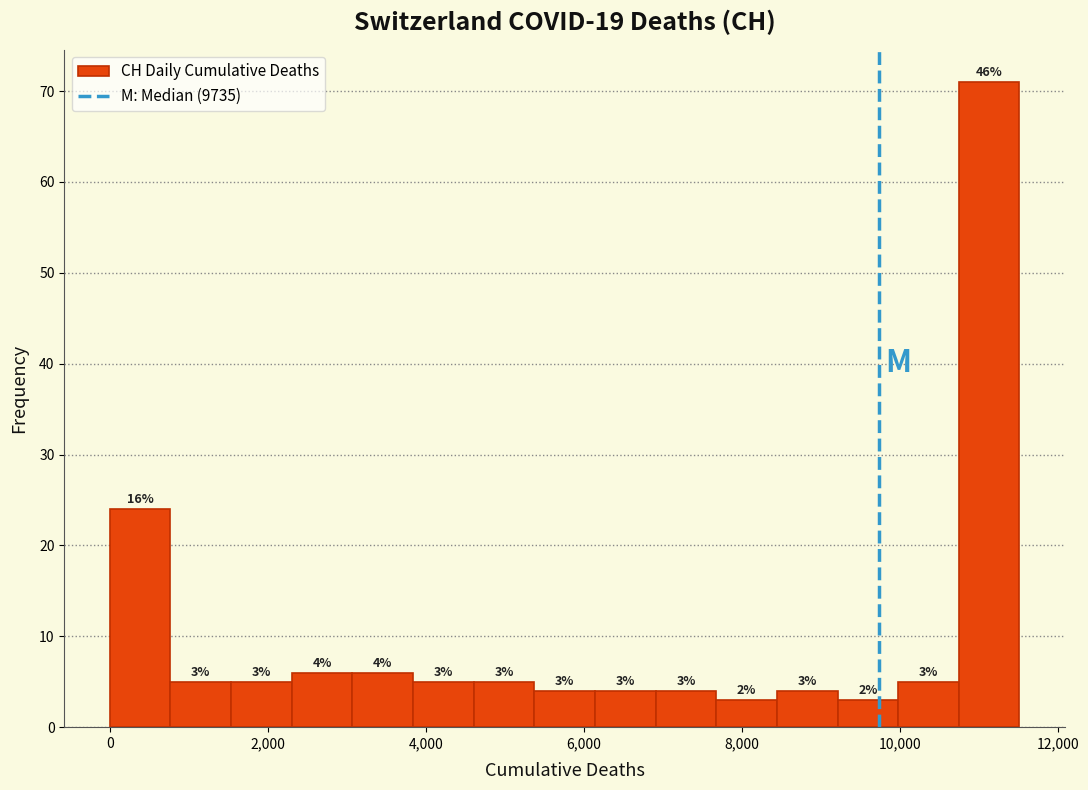

Read against the x-axis, roughly where is the centre of the tallest bar?

11200